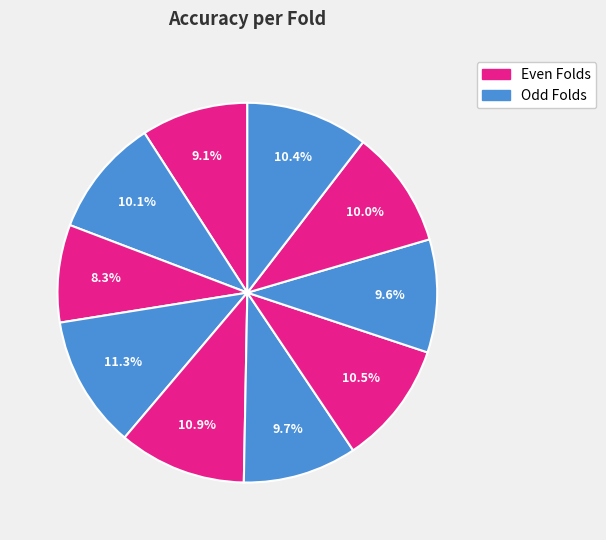

Rank the categories by value from highest to lowest.

Fold 4, Fold 5, Fold 7, Fold 10, Fold 2, Fold 9, Fold 6, Fold 8, Fold 1, Fold 3